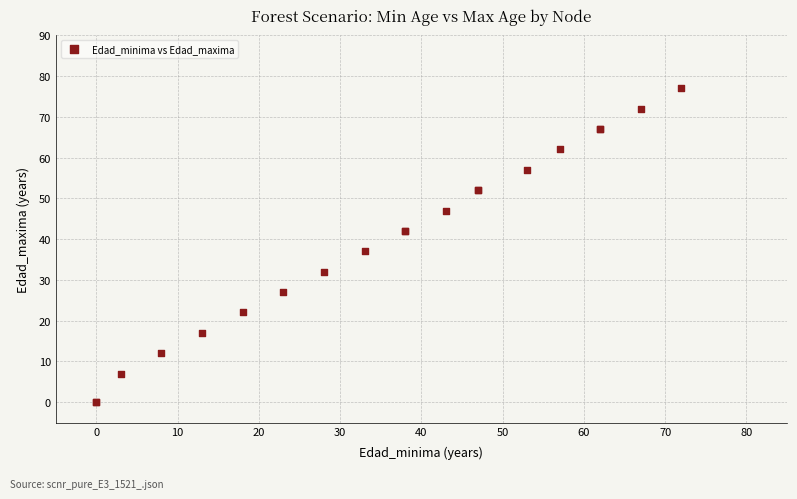

What Y value in the scatter plot is closest to 38?

37